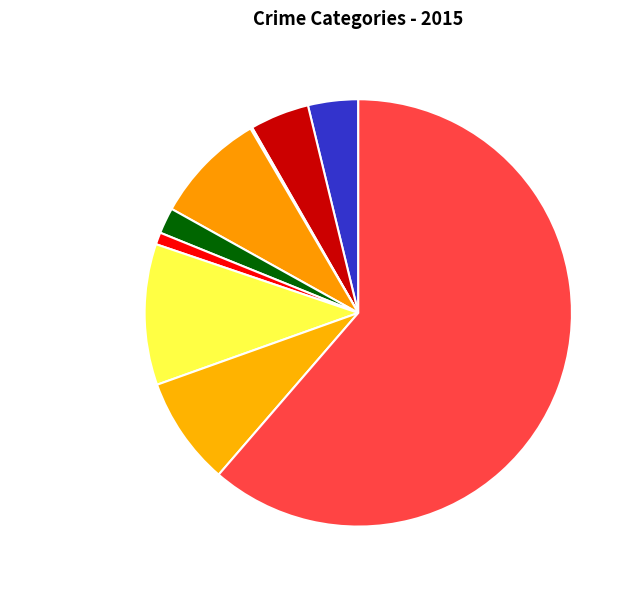

Is it true that Homicide is 11% of the pie?

False